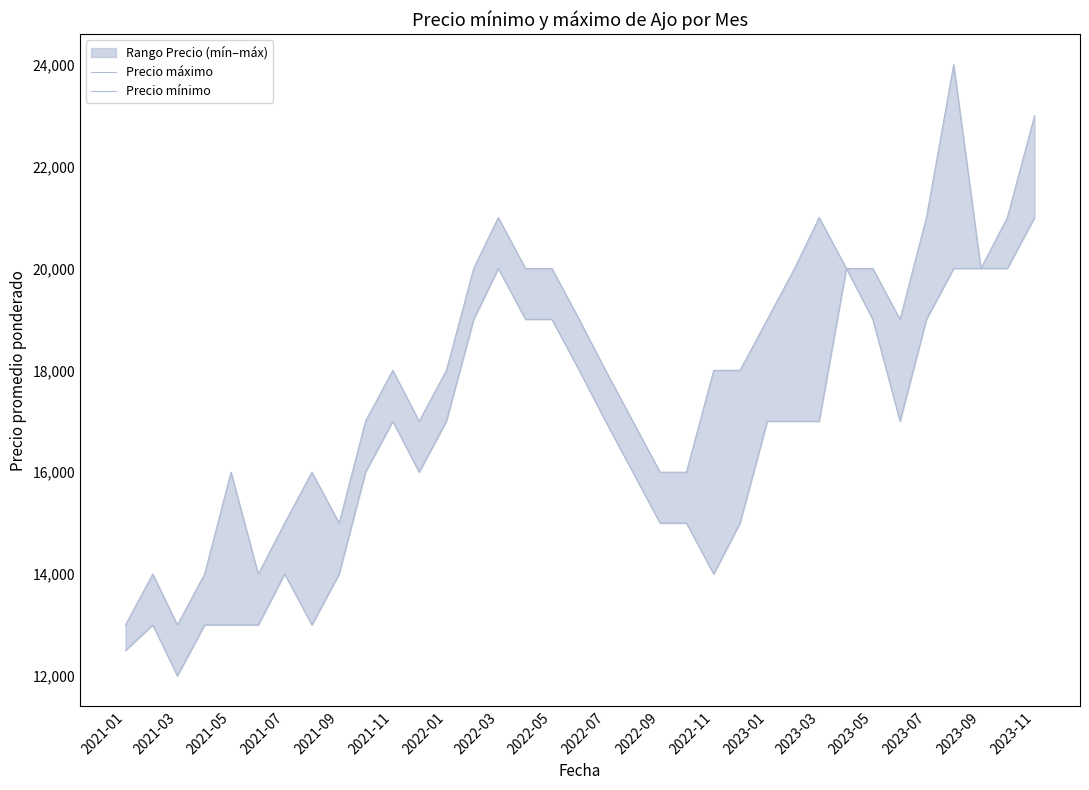

Rank the series by their maximum value, from lowest to highest.

Precio mínimo, Precio máximo